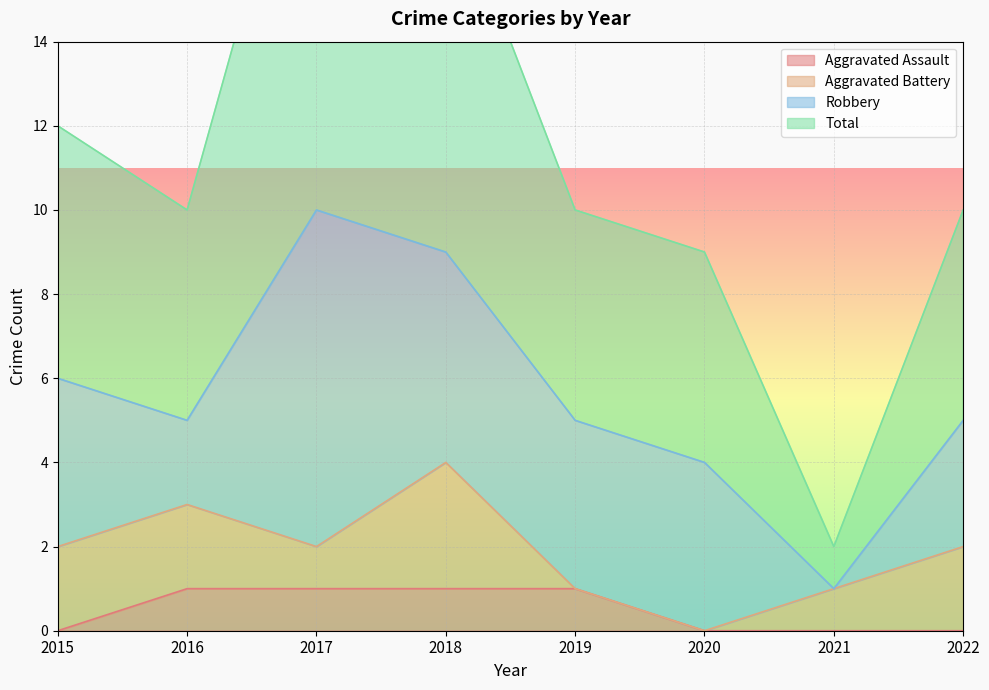

What value does the Aggravated Assault series have at 2017?

1